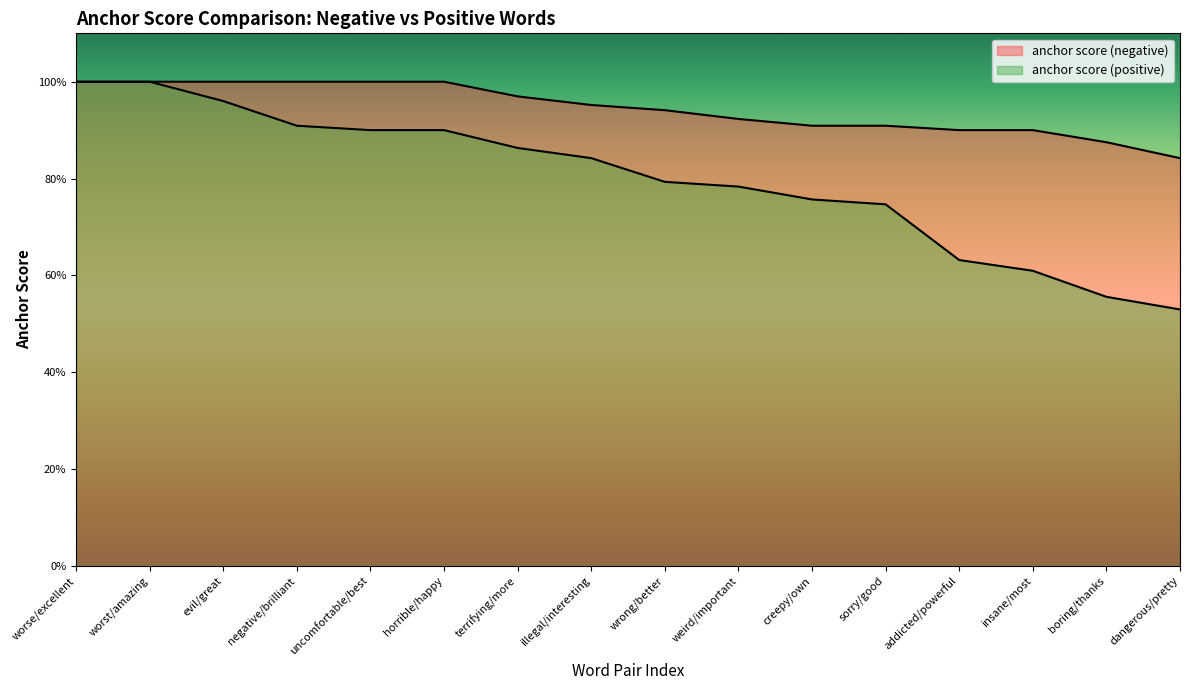

What is the label of the 3rd point from the left?

evil/great